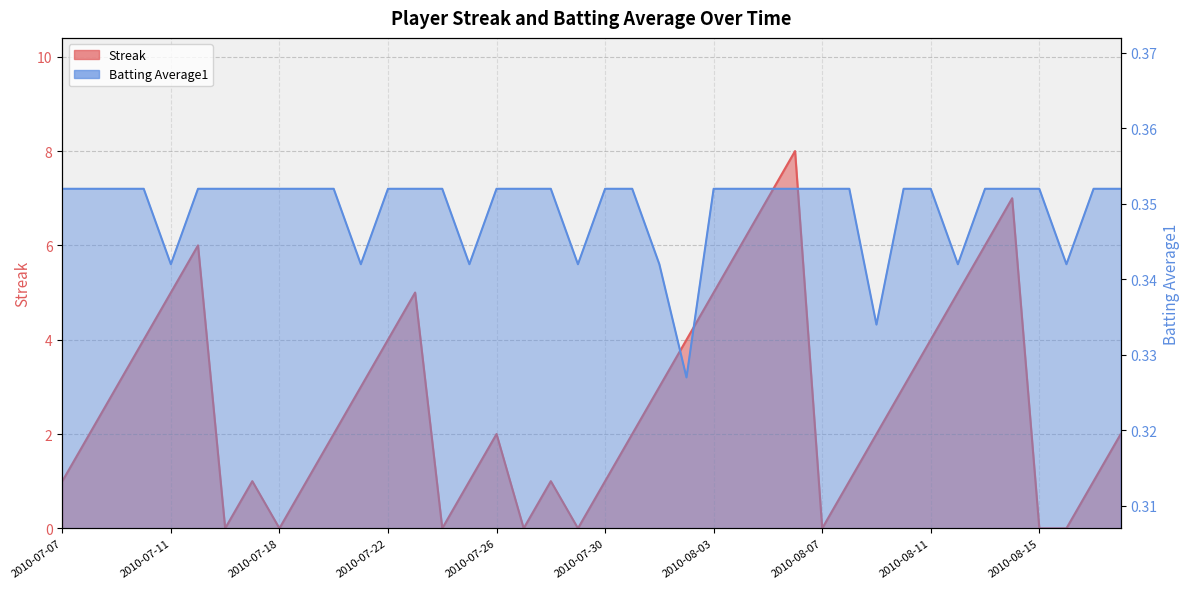

What is the spread (max minus min) of values at 2010-08-05?

6.6